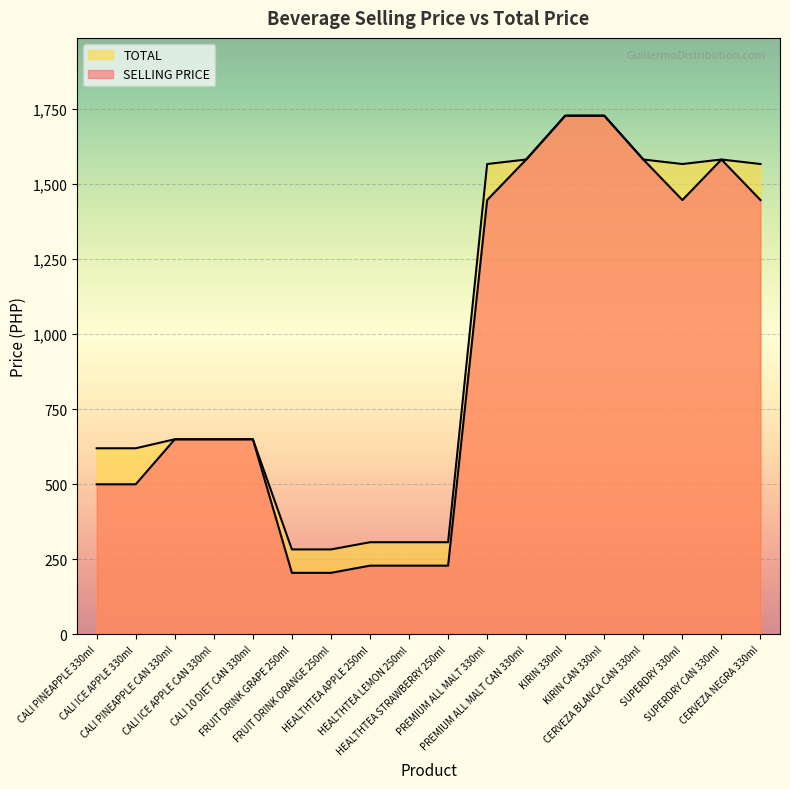

What is the difference between the maximum and minimum values in the TOTAL series?

1445